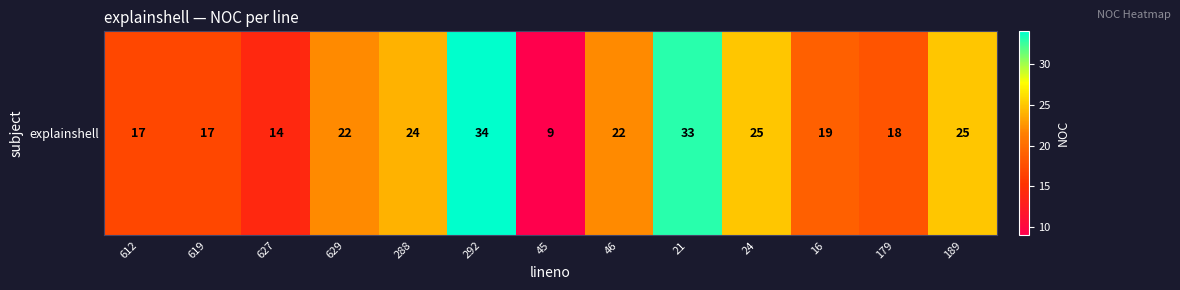

List the labels in order of value, largest first.

292, 21, 24, 189, 288, 629, 46, 16, 179, 612, 619, 627, 45